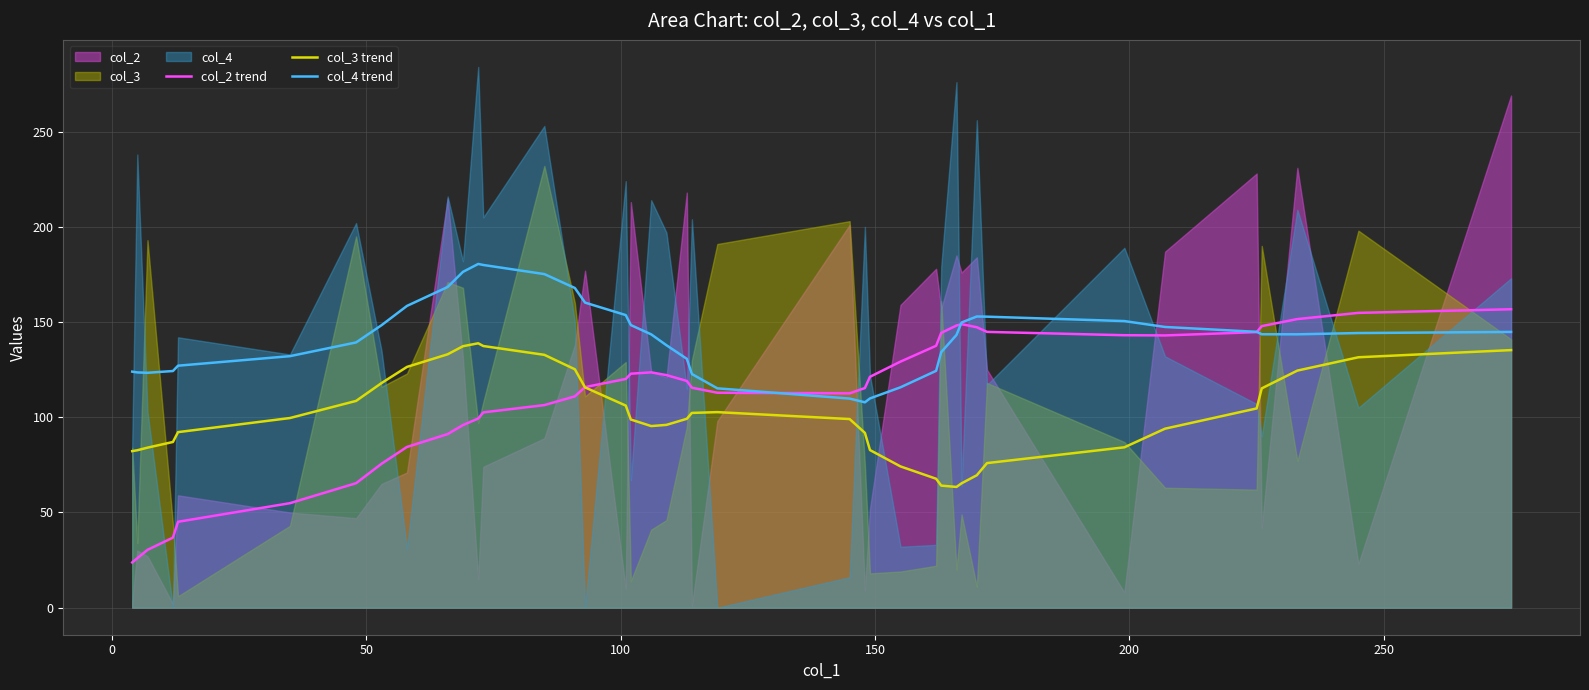

What is the minimum value for col_3 trend?

63.4